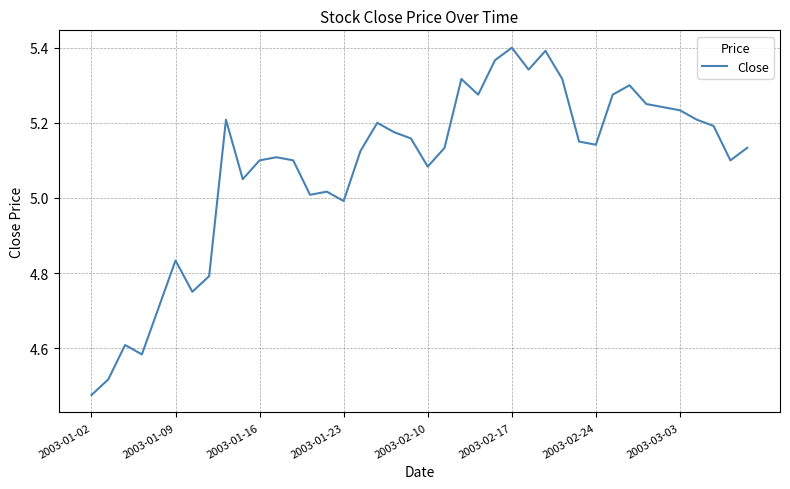

Which category has the lowest value across all series?

2003-01-02